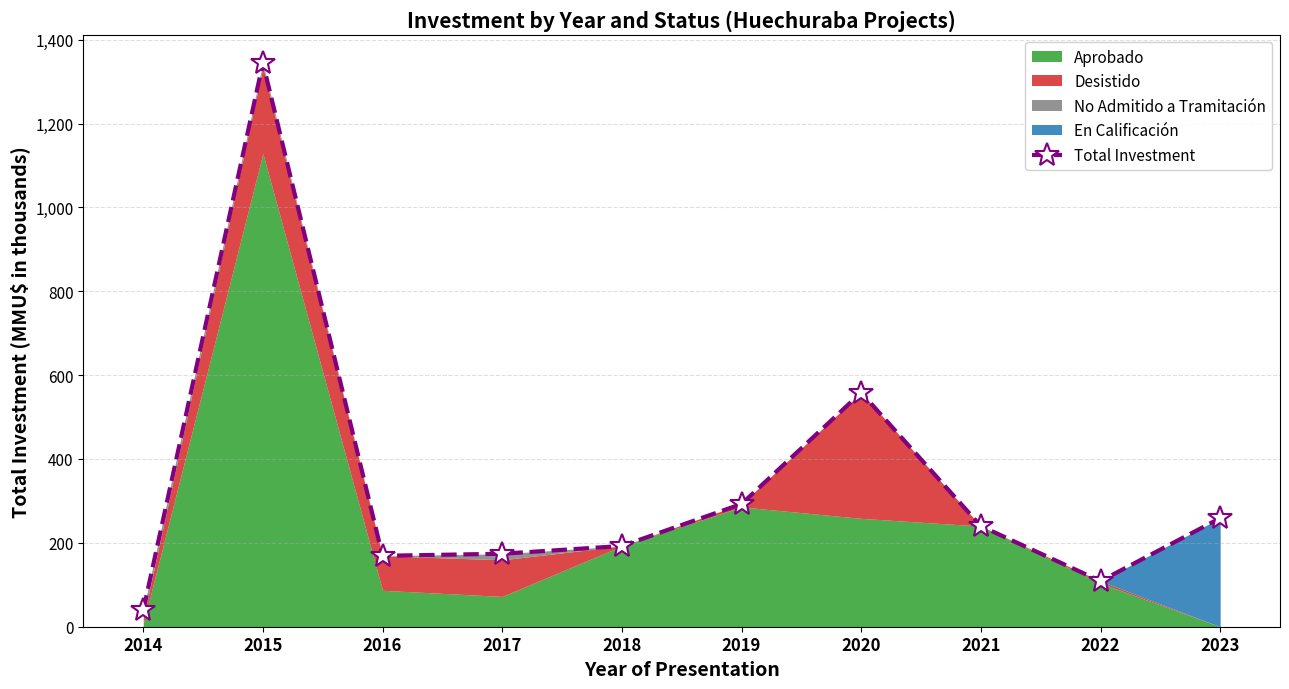

Read the value at 2015.

1344.4